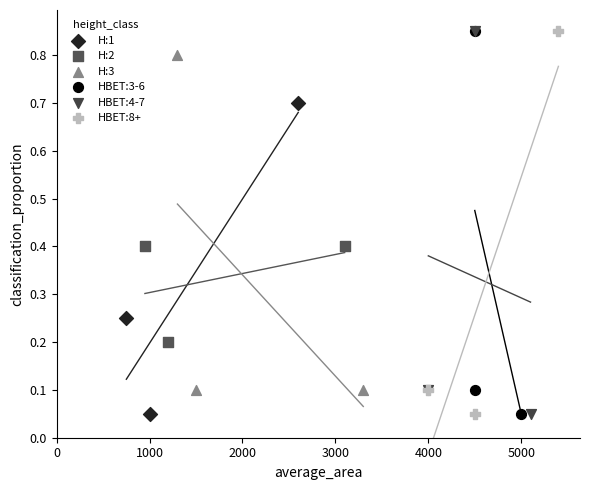

What are all the series names shown in the legend?

H:1, H:2, H:3, HBET:3-6, HBET:4-7, HBET:8+